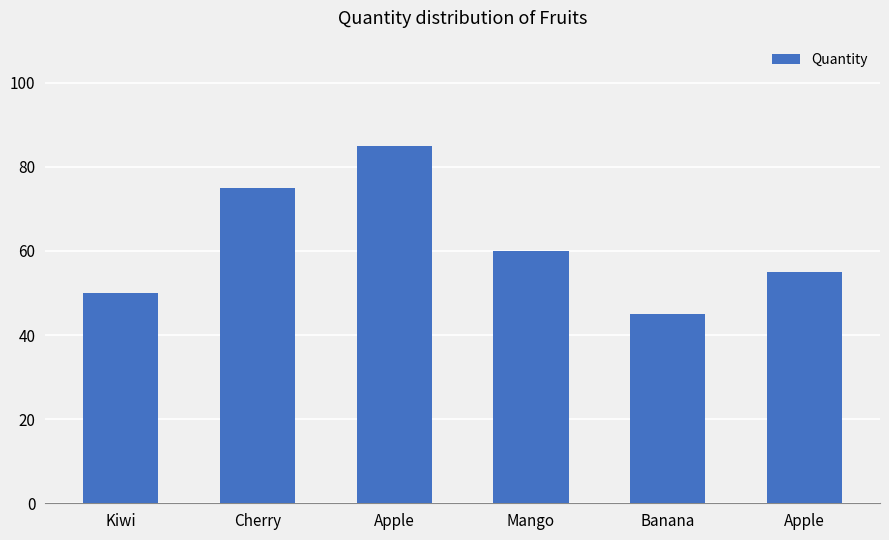

Is it true that the value at Apple is 111?

False